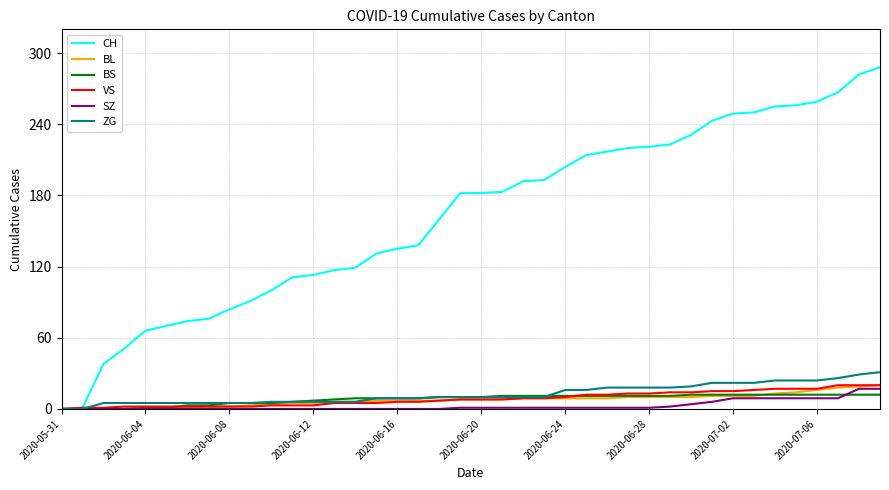

What is the maximum value for BS?

12